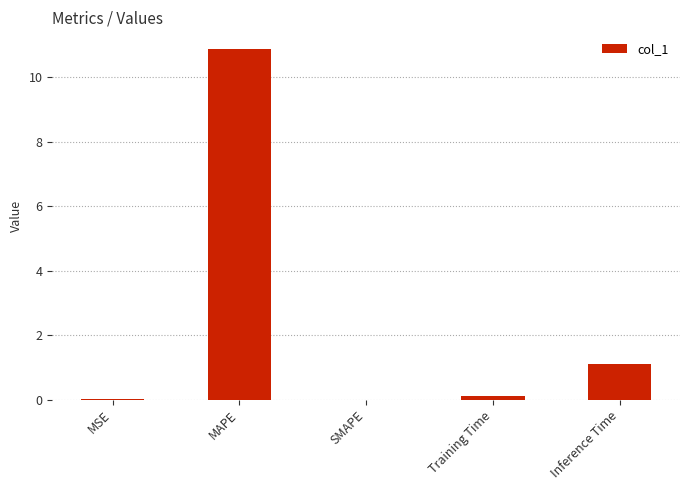

What is the sum of all values?

12.1